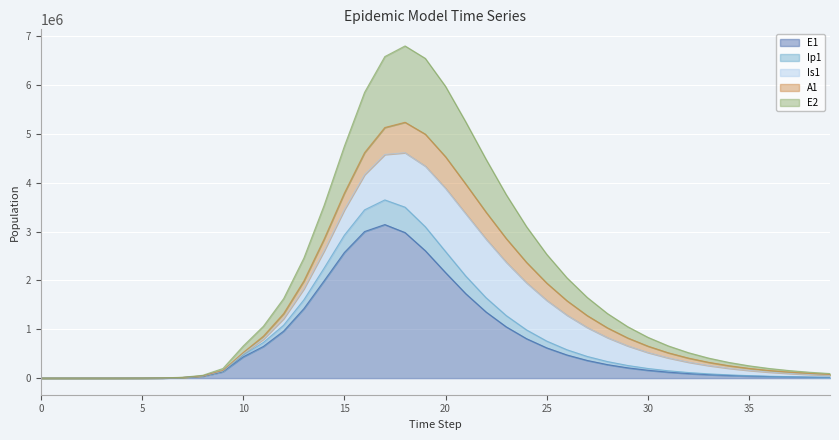

How many data points in E1 are above 210842?

20